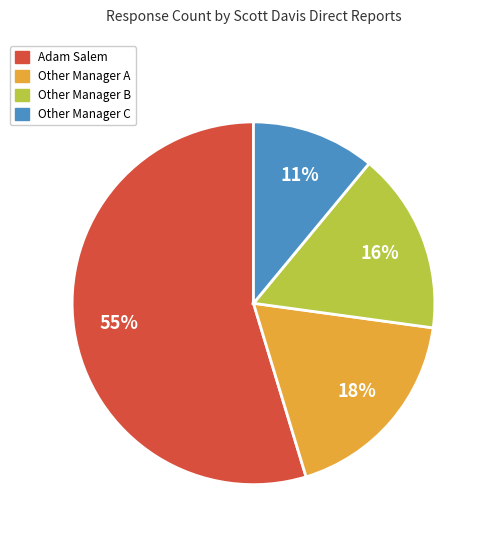

Is there any slice that represents more than half of the pie?

Yes